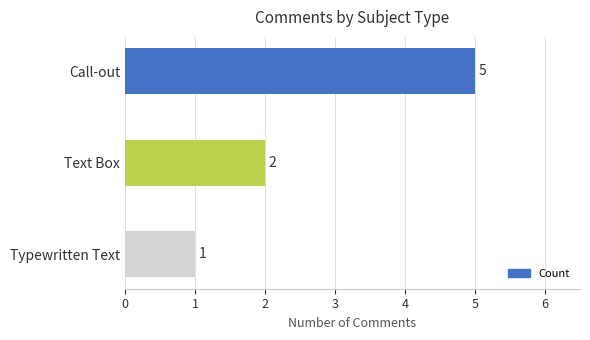

Reading top to bottom, what are all the values shown in this chart?

5	2	1